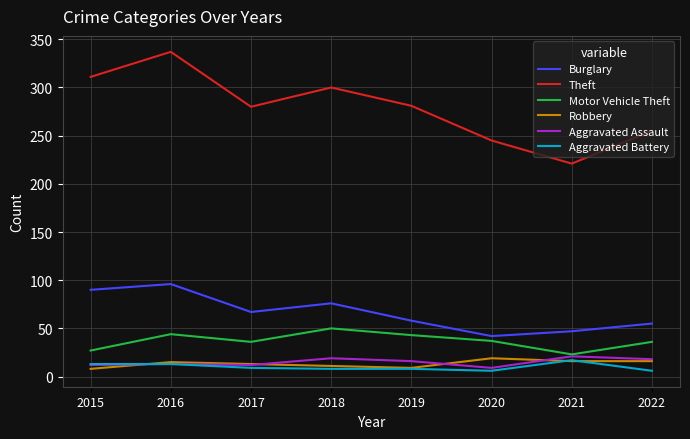

True or false: Motor Vehicle Theft and Theft intersect in this chart.

False